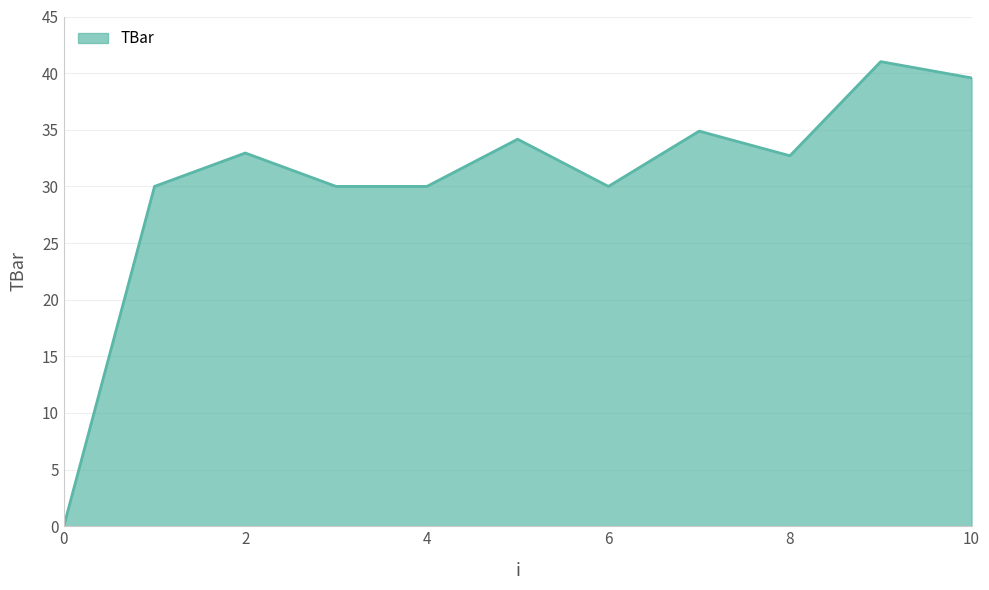

What is the maximum value shown in the chart?

41.0